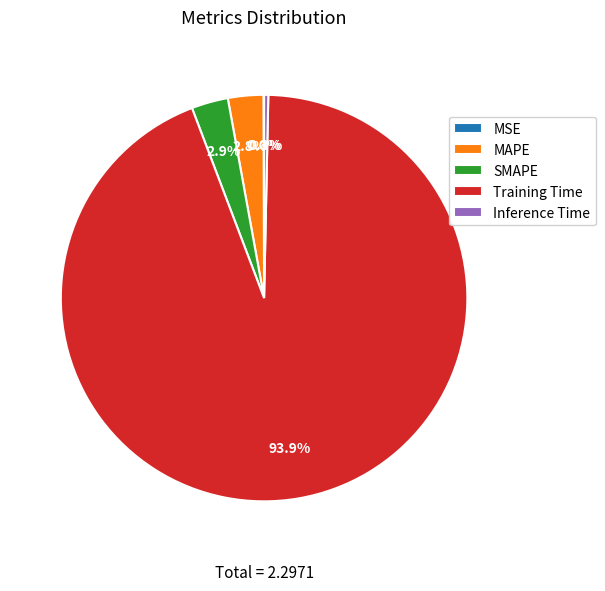

Does Inference Time account for over 50% of the chart?

No